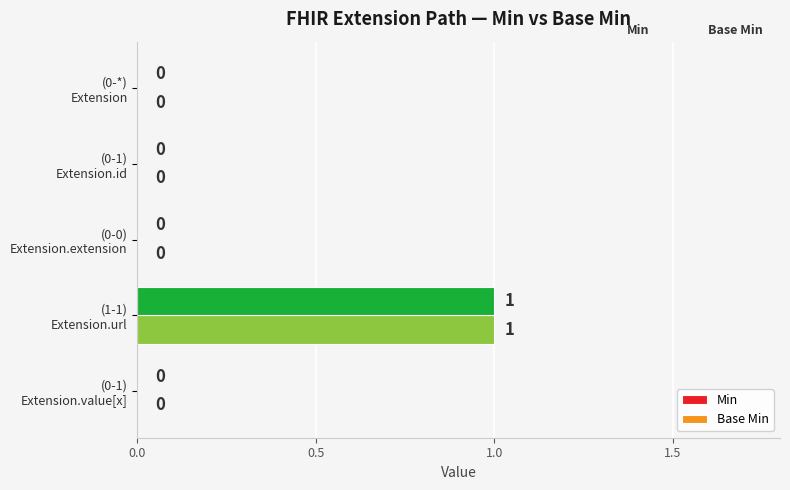

How many values in Min are above zero?

1